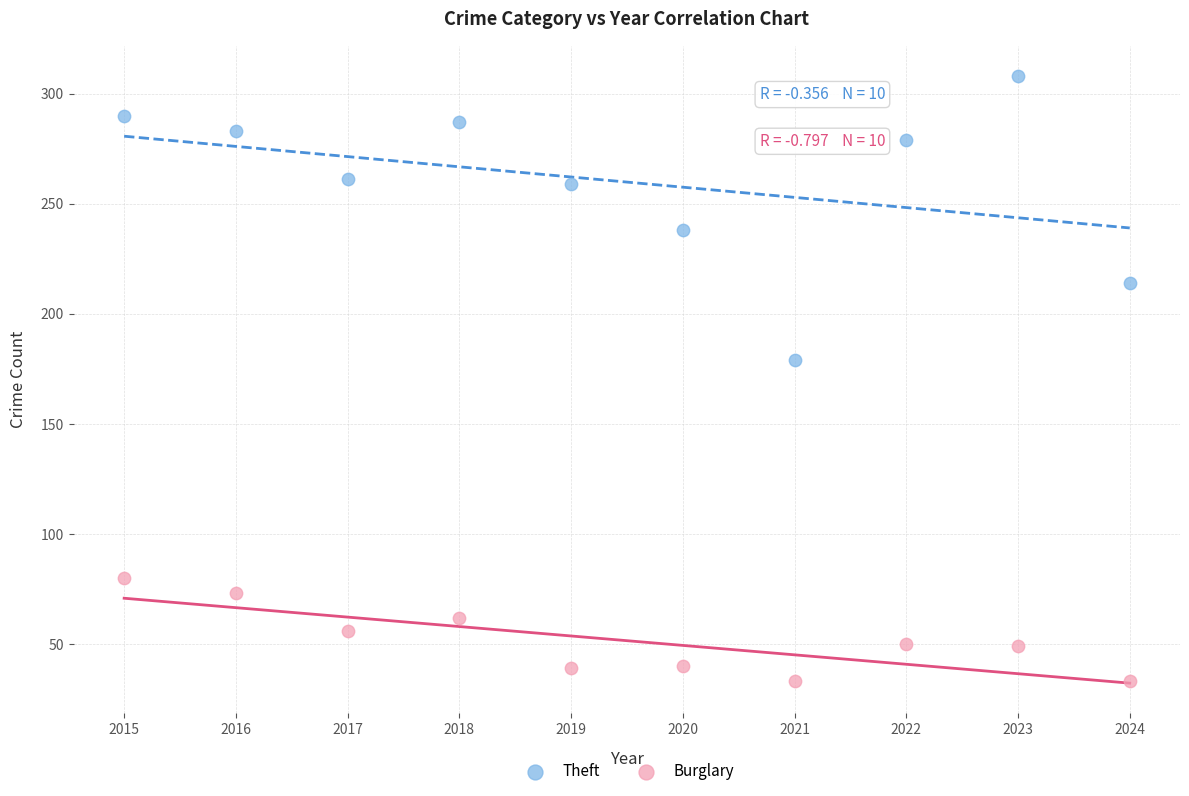

Across all series, what Y value is closest to 170?

179